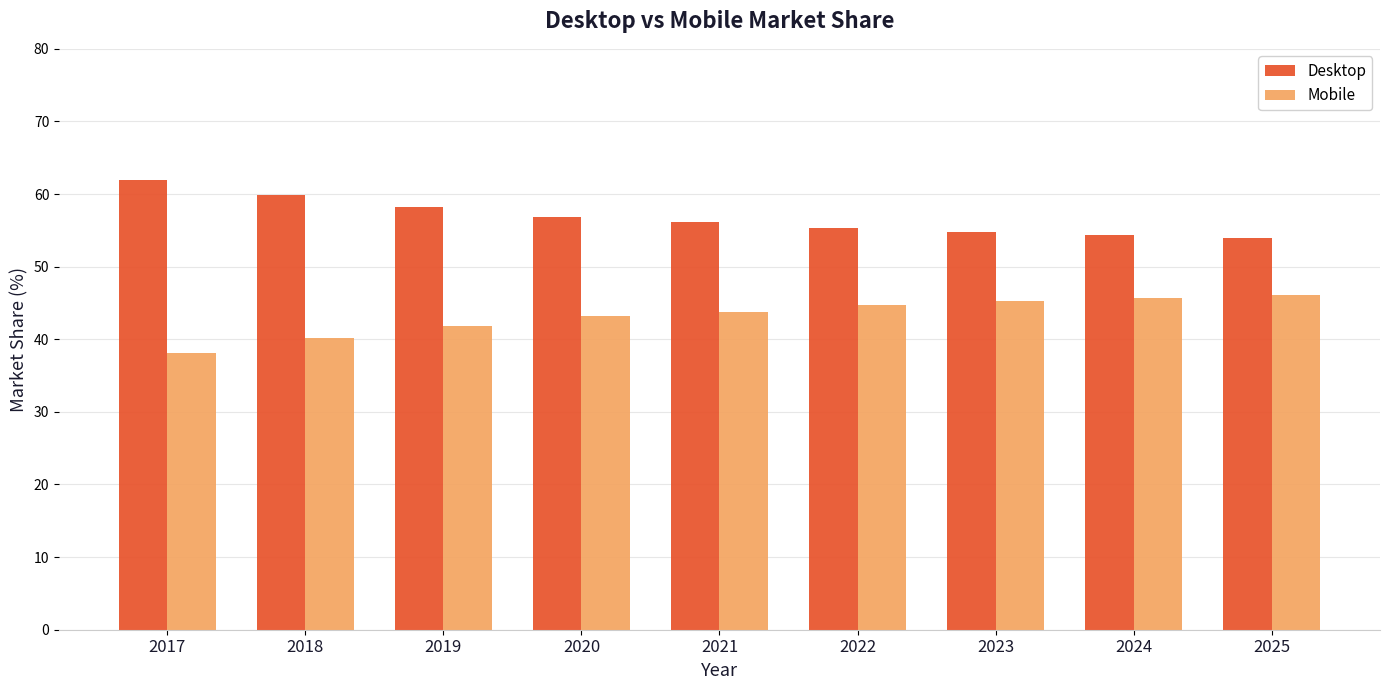

How many bars are there in each group?

2